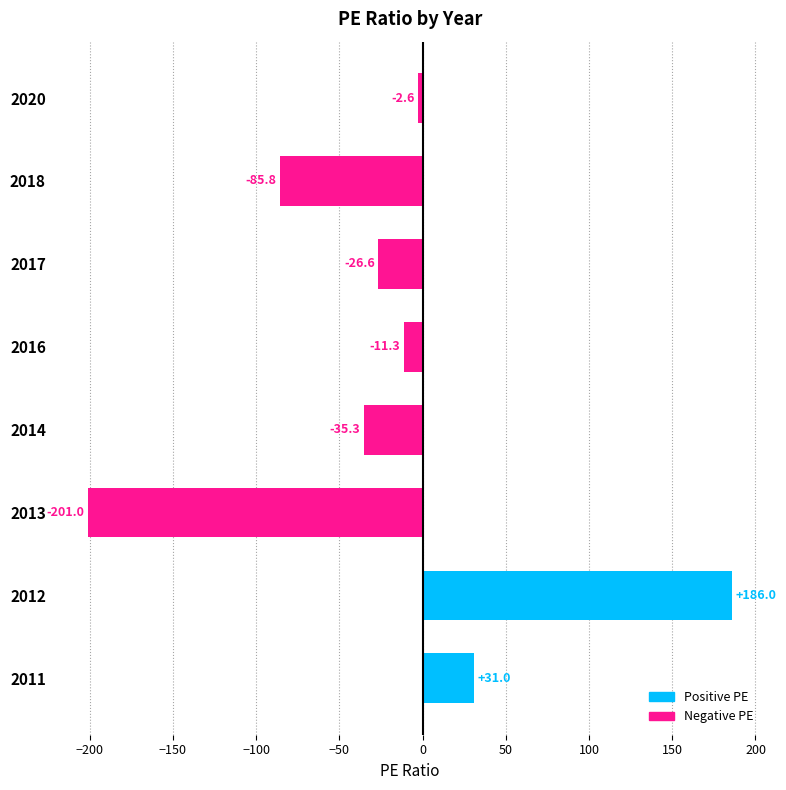

The chart shows a value of -35.3 at 2014. True or false?

True